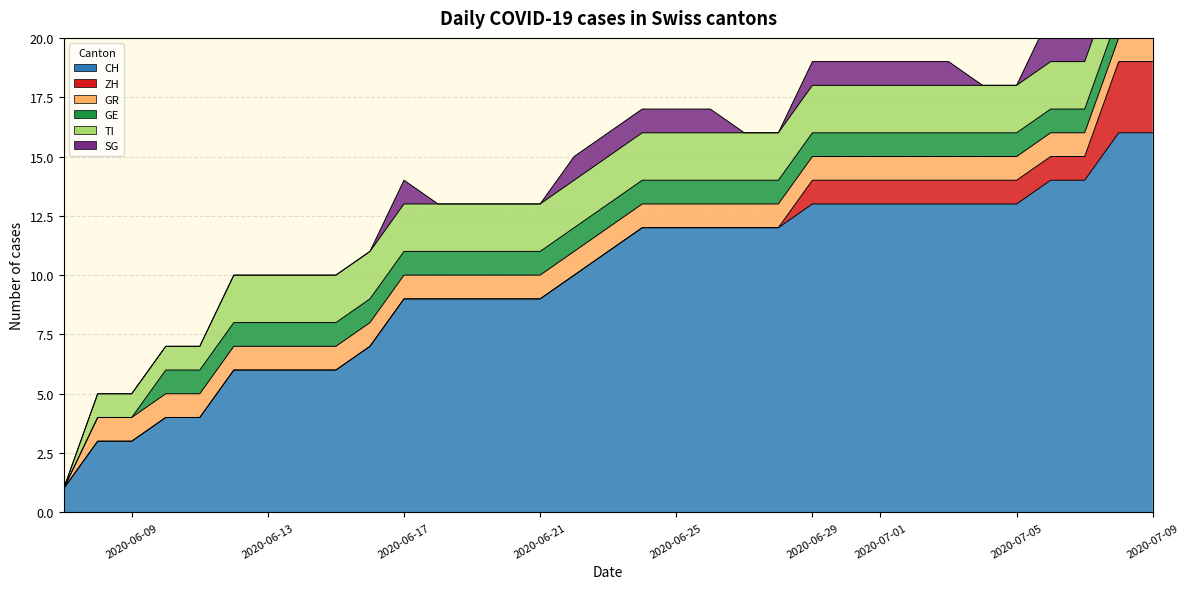

Is the value of GR at 3 greater than the value of SG at 2?

Yes